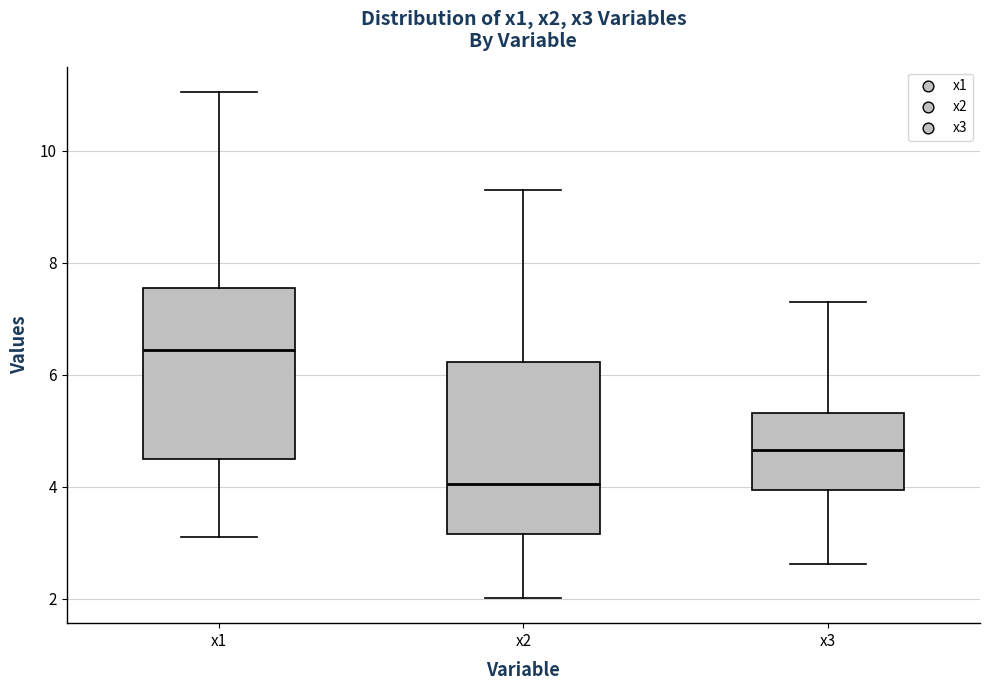

Which box's median line is the highest?

x1